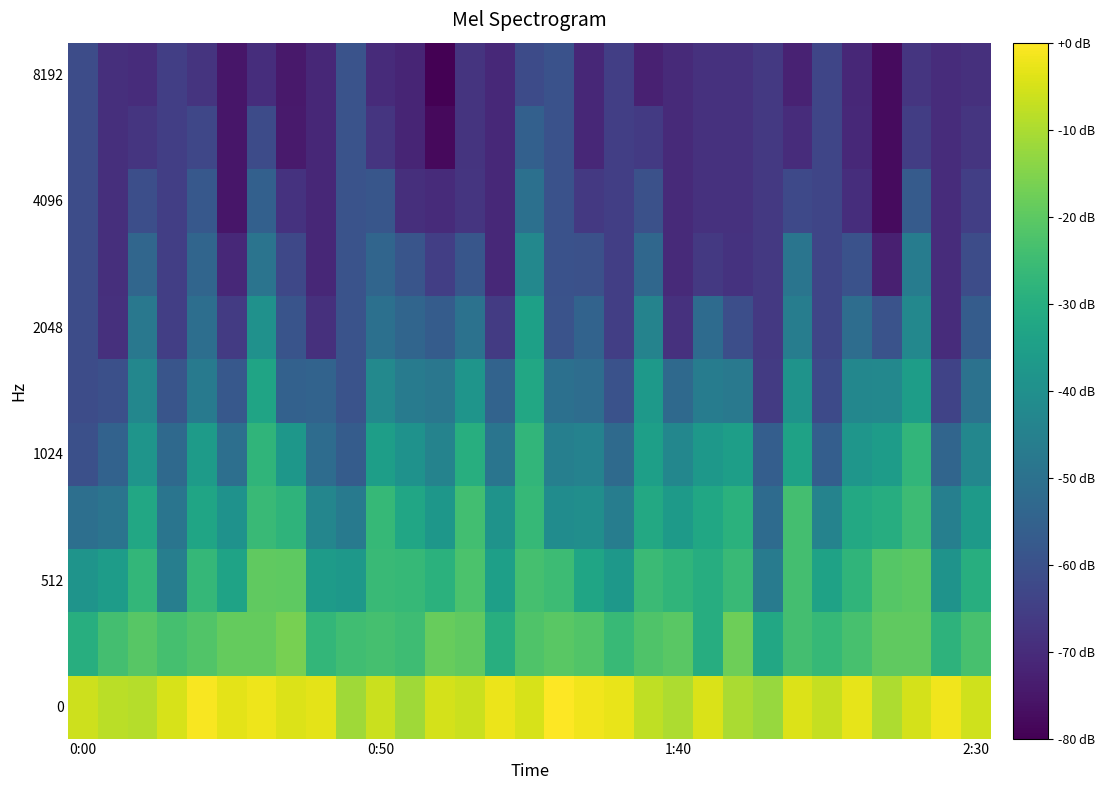

Which series has the largest range (max minus min)?

2048